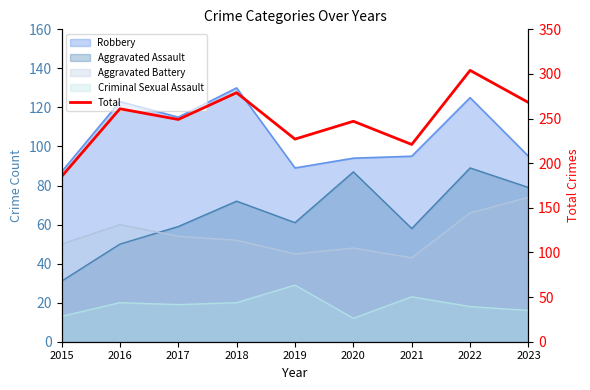

What is the difference between the second highest and minimum values?

94